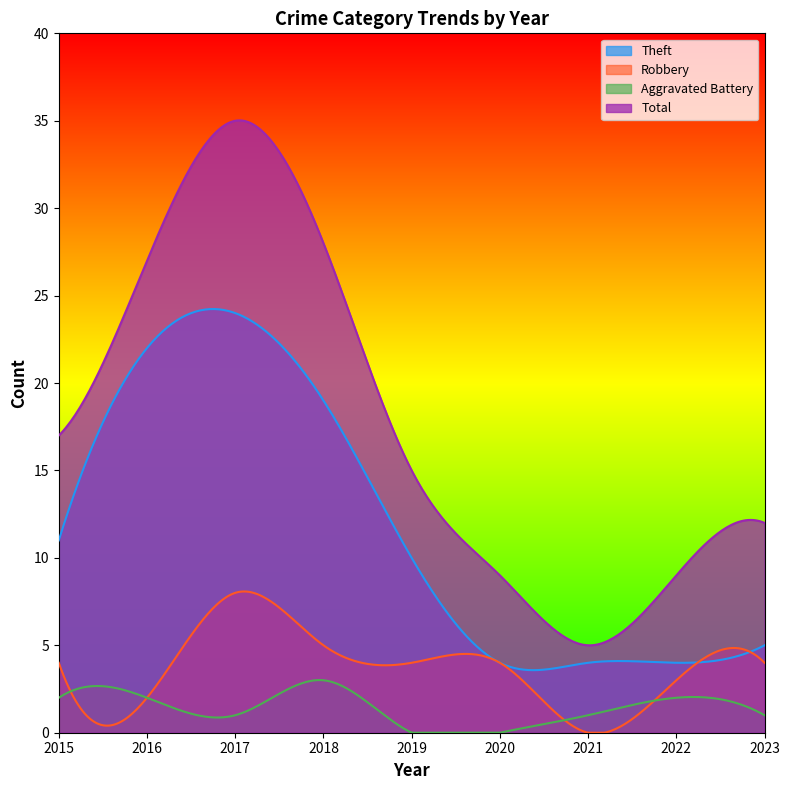

List the series in order of their overall mean, highest first.

Total, Theft, Robbery, Aggravated Battery